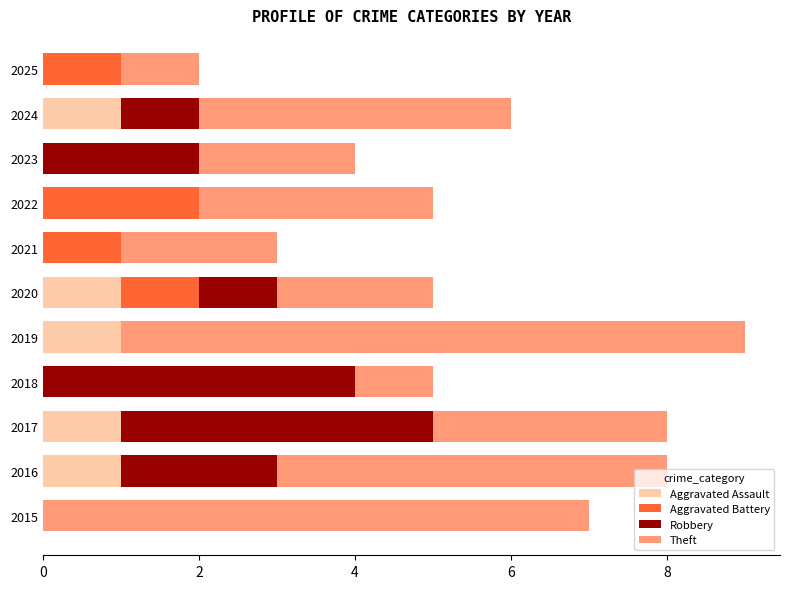

At which category is the sum across all series the highest?

2019